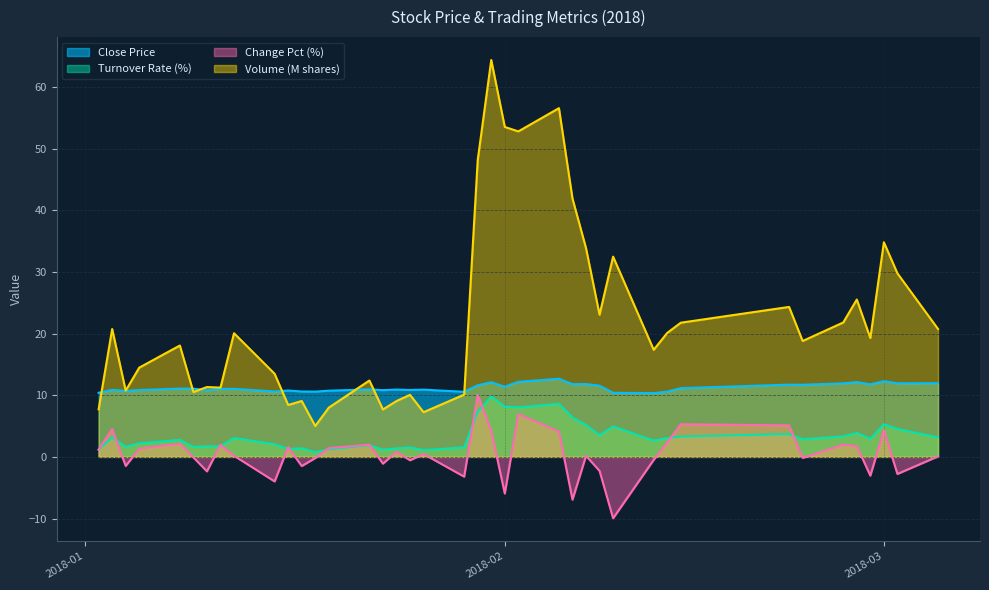

Read the TRN_RT value at 2018-02-08.

3.5